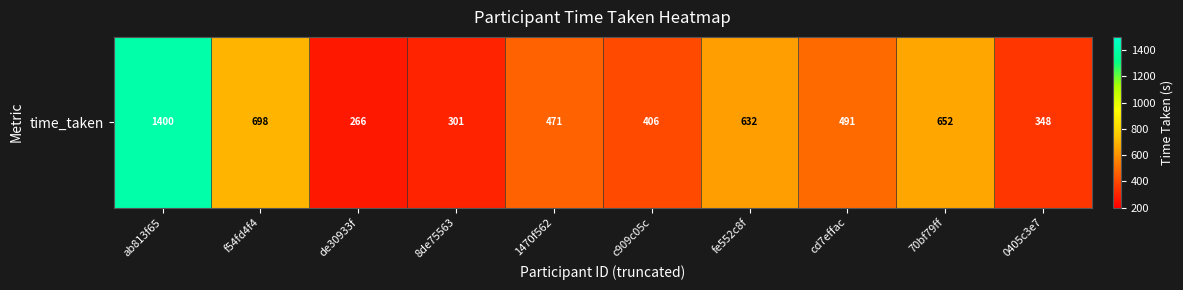

What value does the data have at 70bf79ff?

652.0